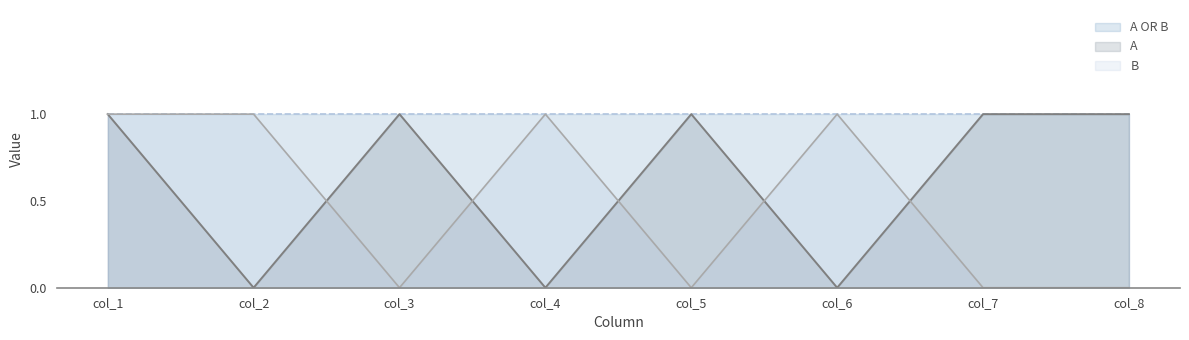

Which series has the largest range (max minus min)?

A